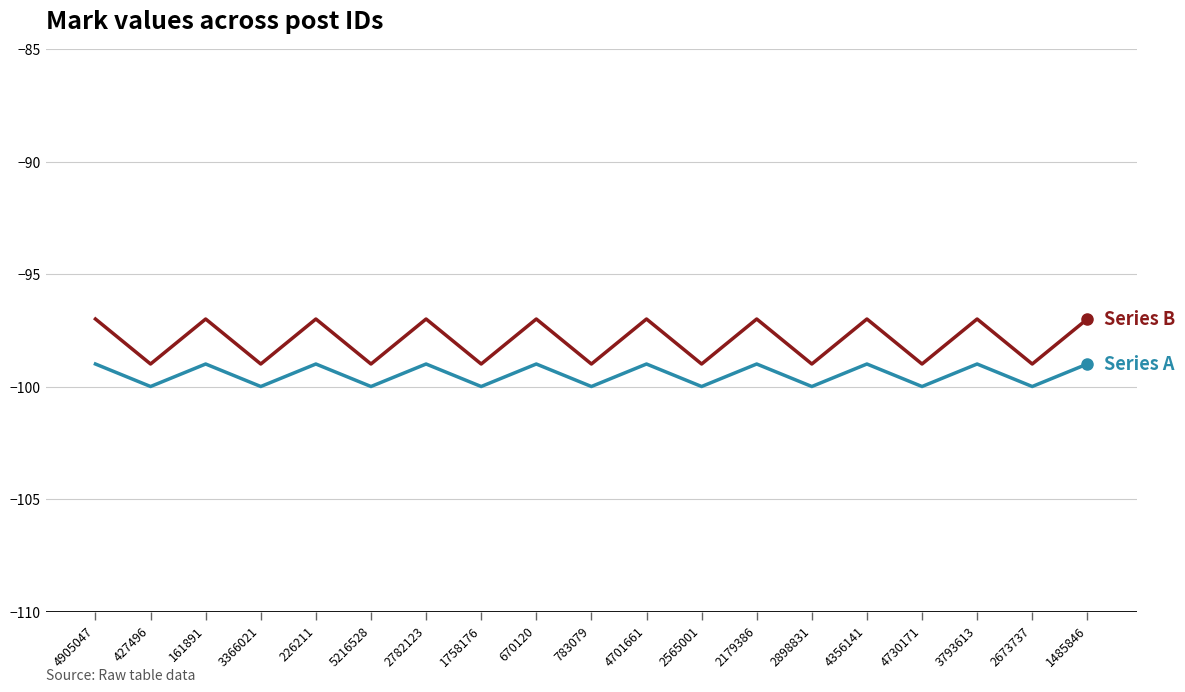

What is the greatest value displayed?

-97